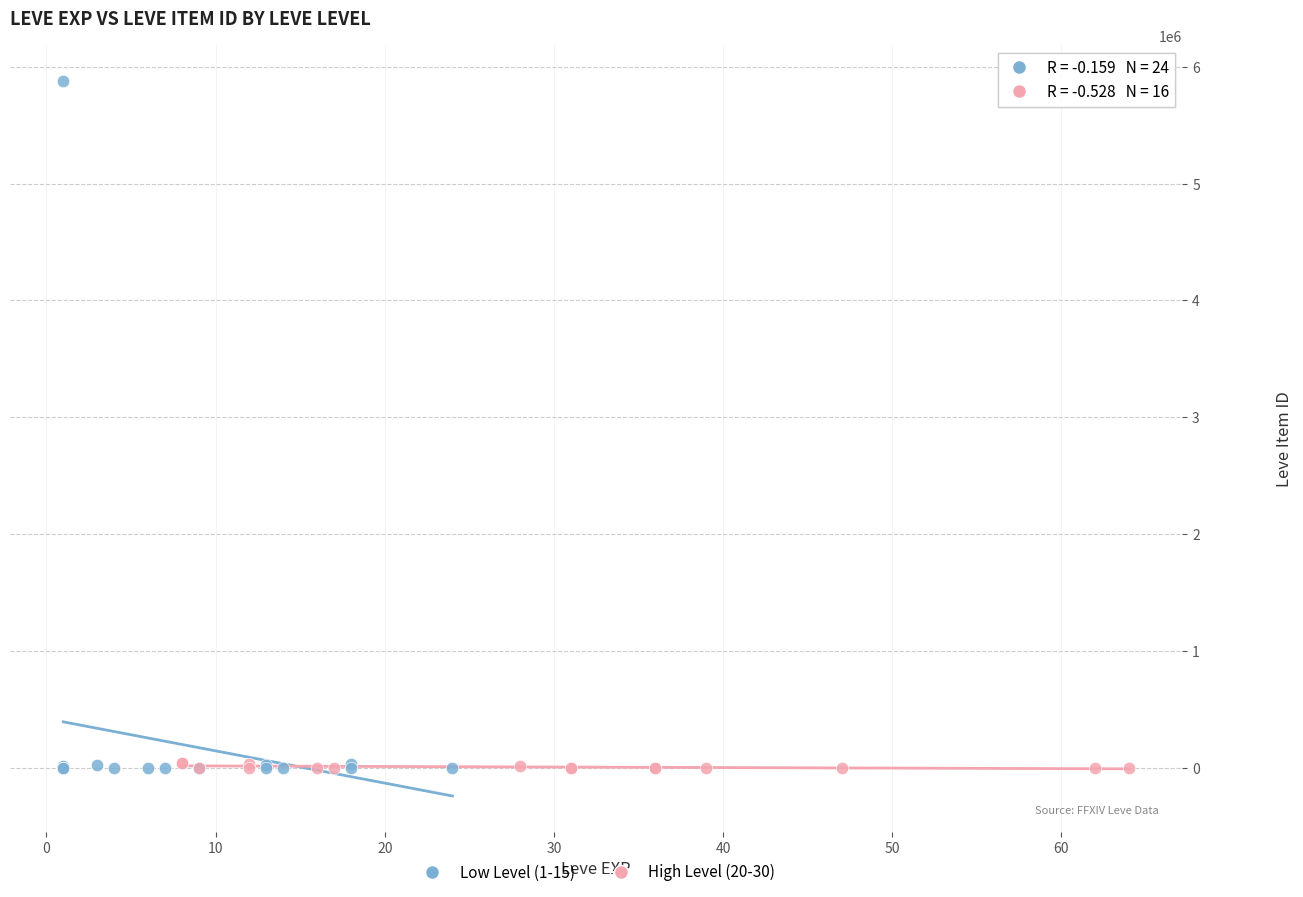

Which series has the widest spread of Y values?

Low Level (1-15)